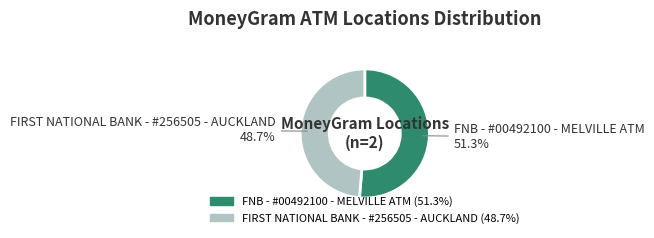

Is FNB - #00492100 - MELVILLE ATM the majority of the pie?

Yes